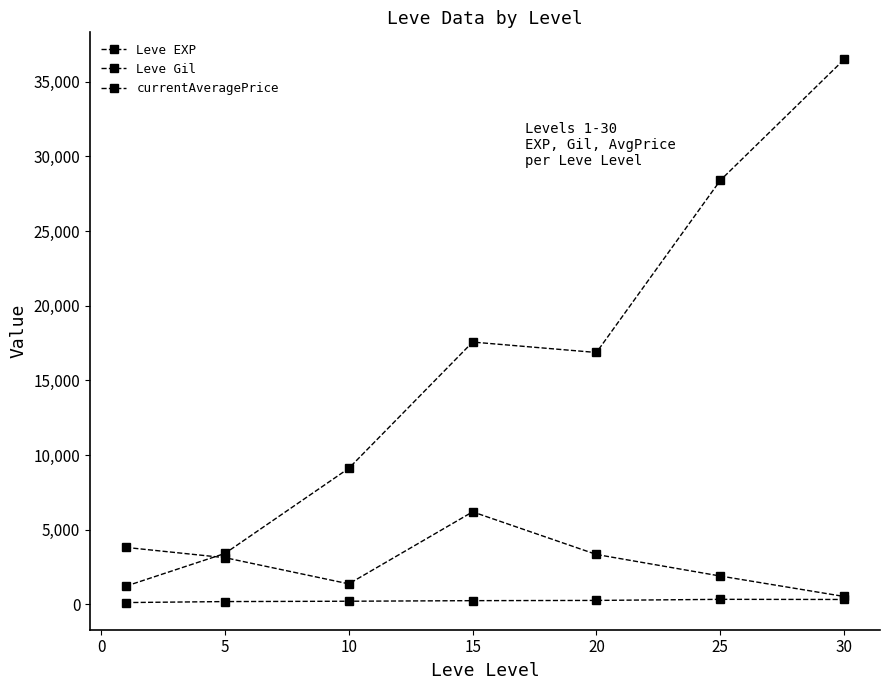

How many data points does each series have?

7